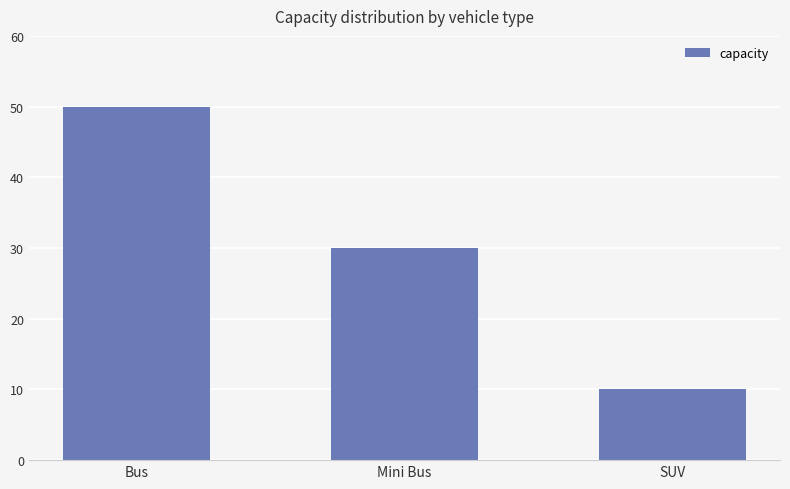

Reading right to left, list all the values displayed in this chart.

10	30	50